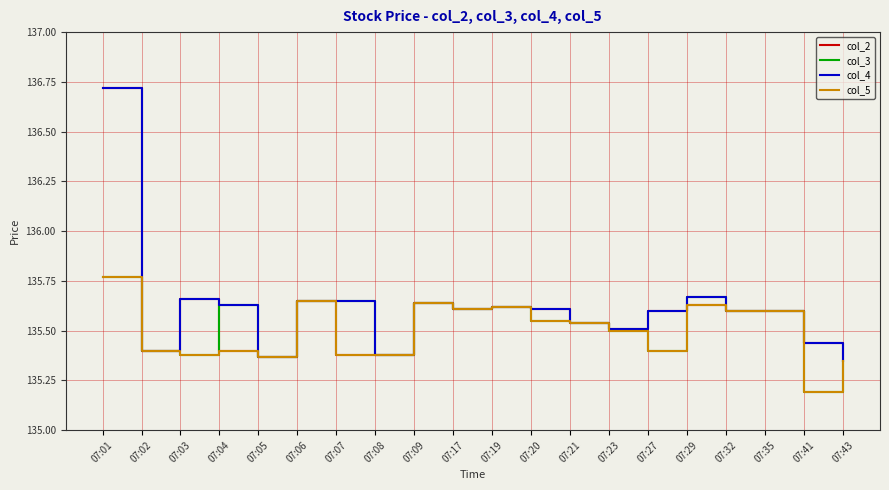

True or false: col_2 has a value of 62.6 at 07:06.

False